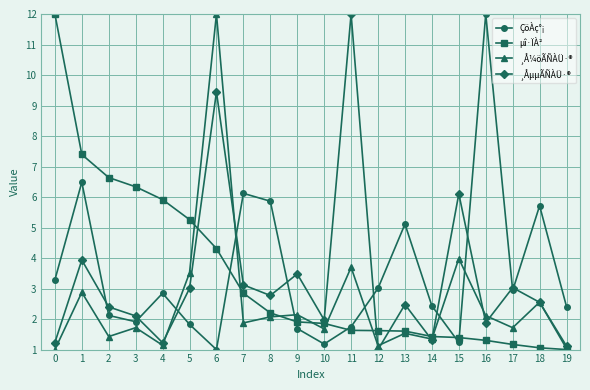

True or false: ÇöÀç°¡ and µî·ÏÀ² intersect in this chart.

True